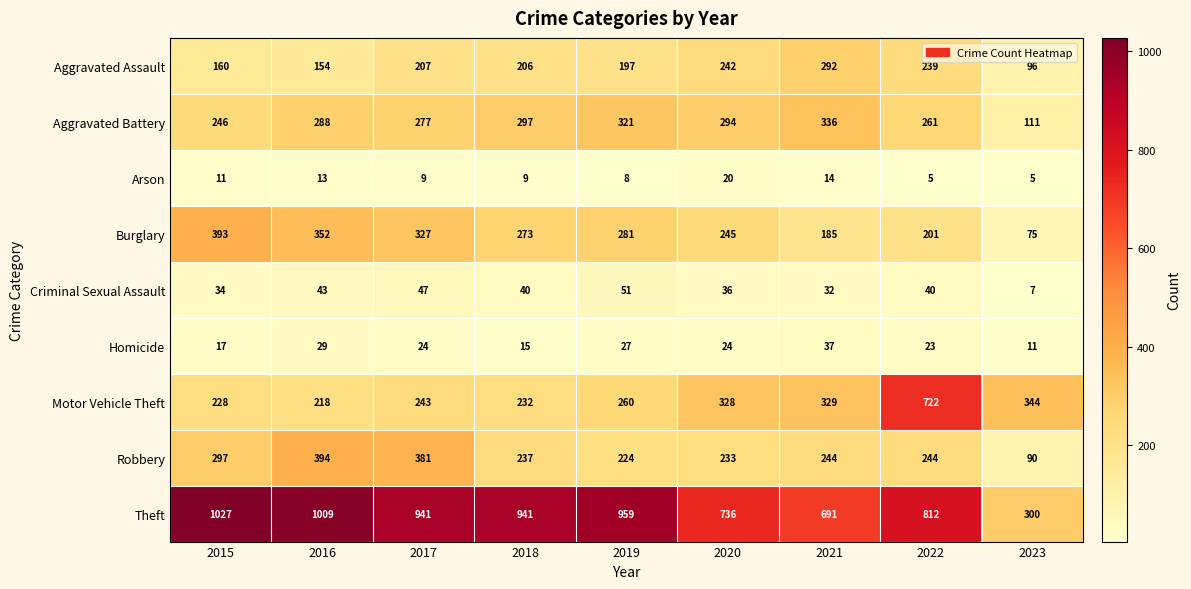

At which label does Robbery reach its peak?

2016